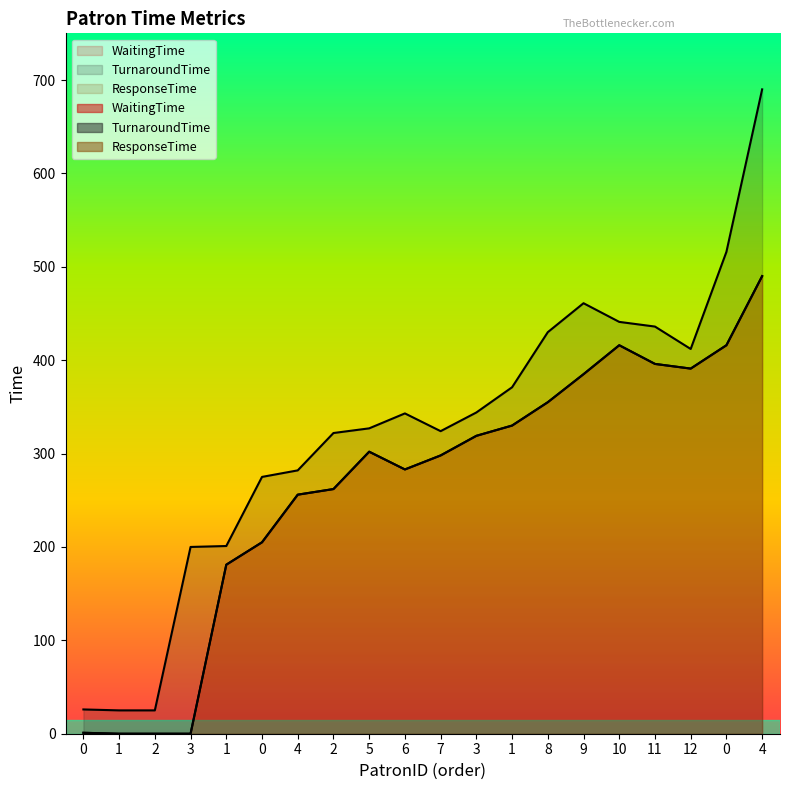

How many interior local valleys does the WaitingTime series have?

2